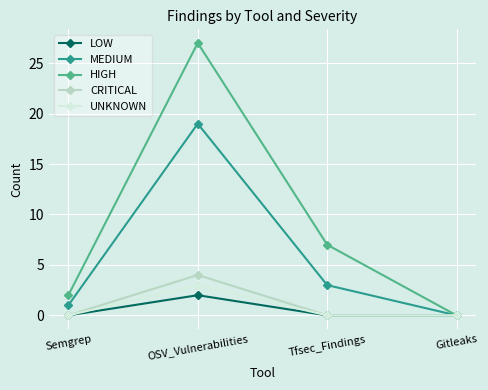

Which series has the largest range (max minus min)?

HIGH